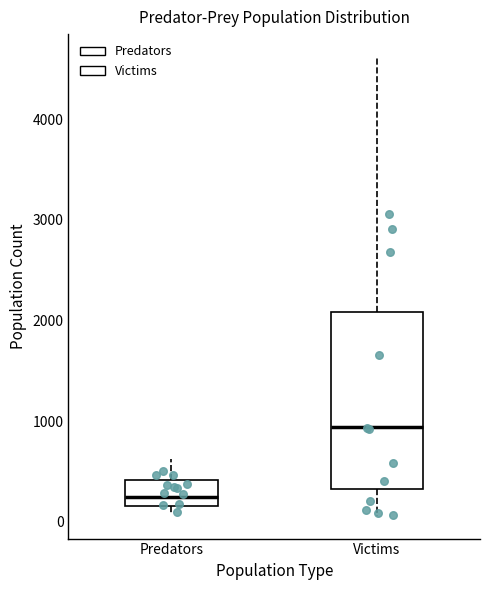

Comparing the boxes themselves (not the whiskers), which one is the tallest?

Victims